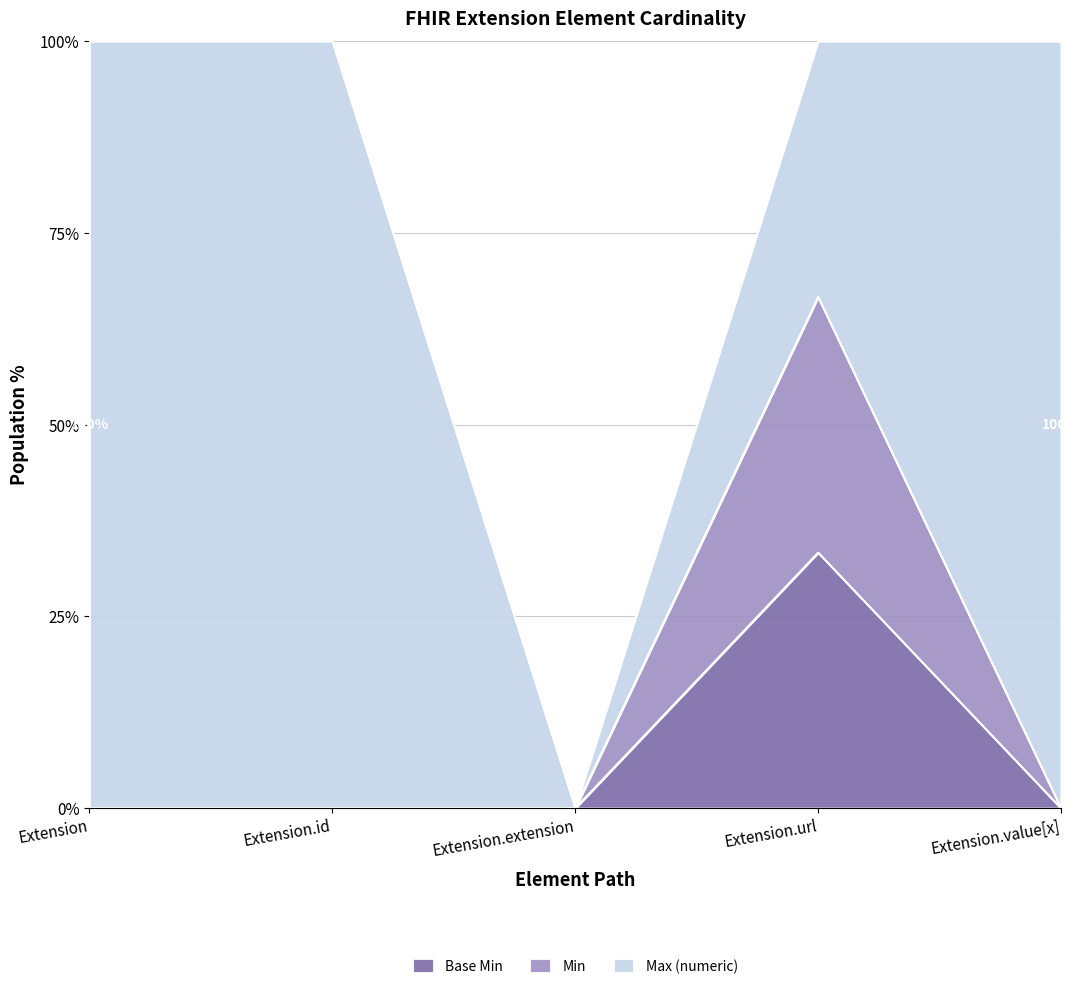

How many series are shown in this chart?

3